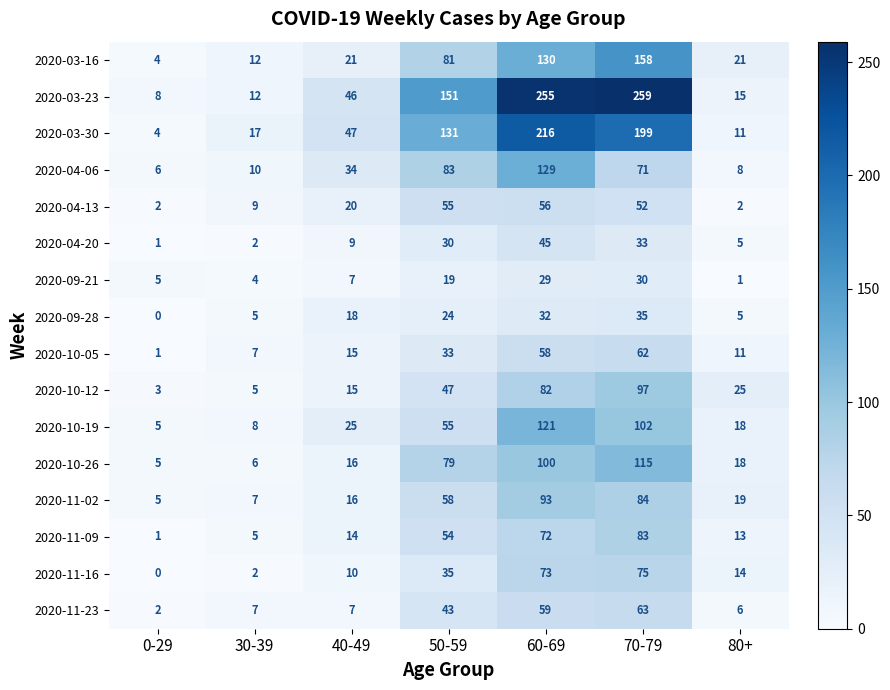

What is the total value across all series at 40-49?

320